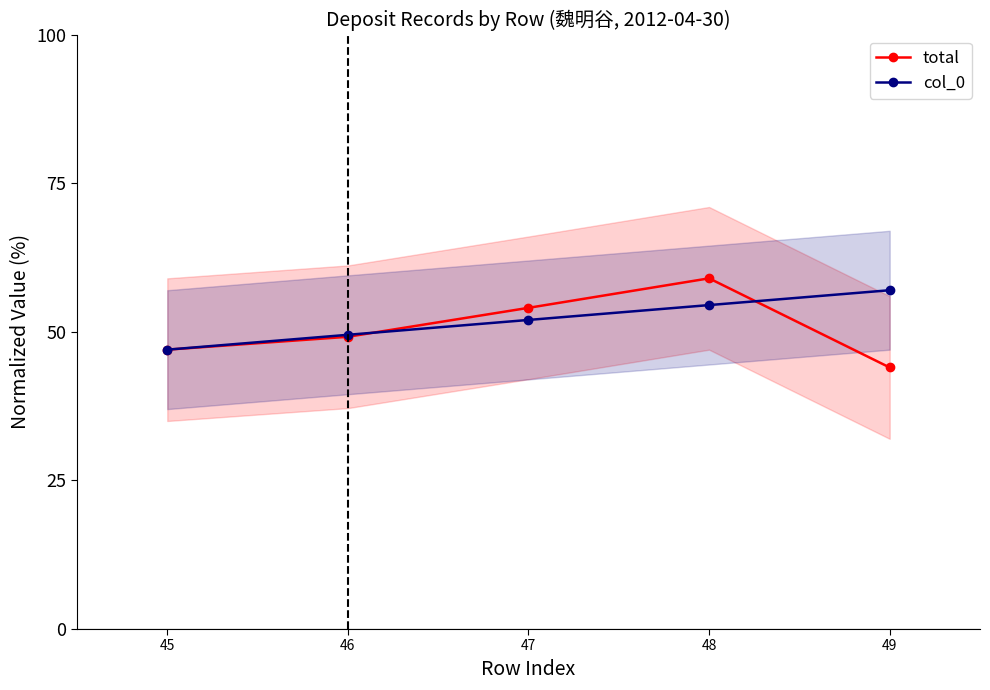

Where is the first local maximum for total?

48